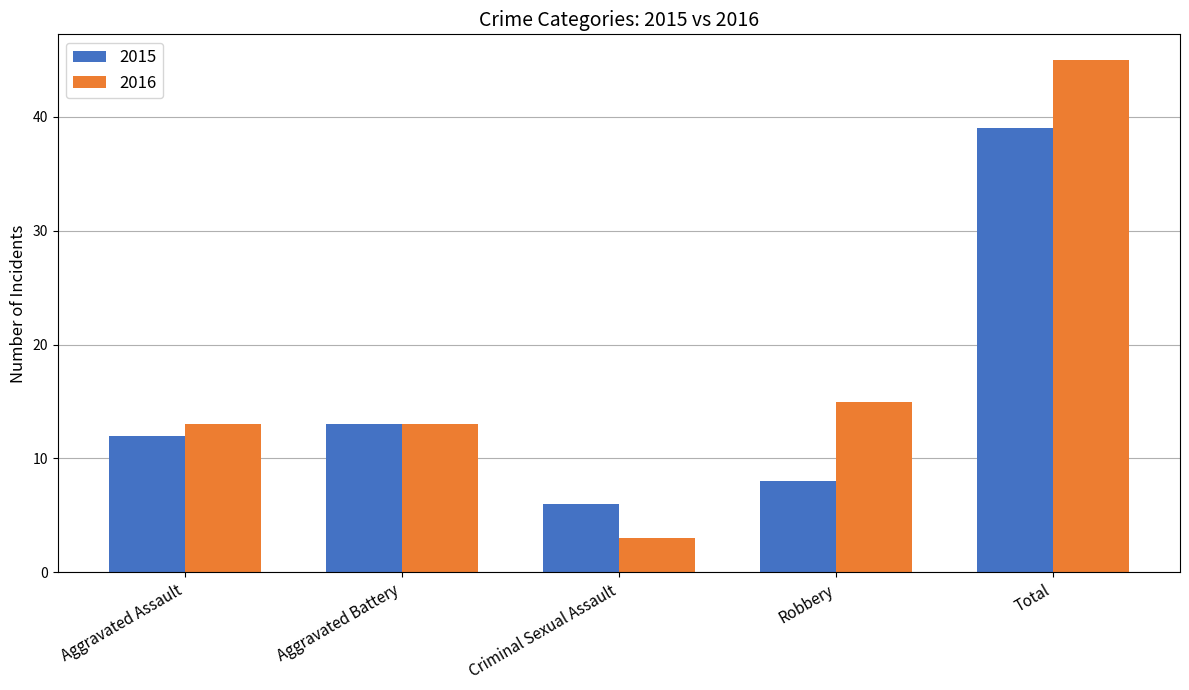

What is the sum of all 2016 values?

89